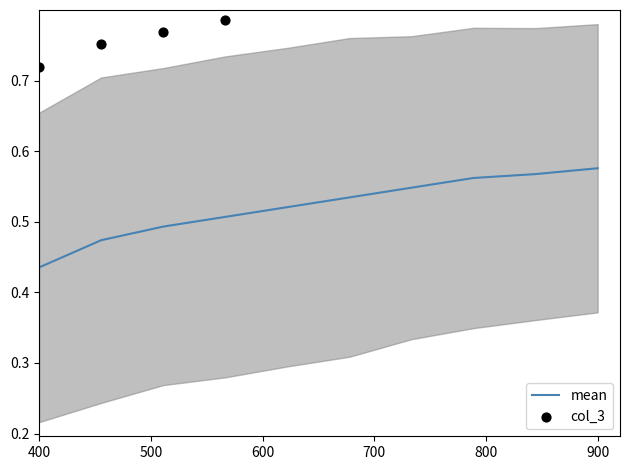

What are all the series names shown in the legend?

mean, col_3